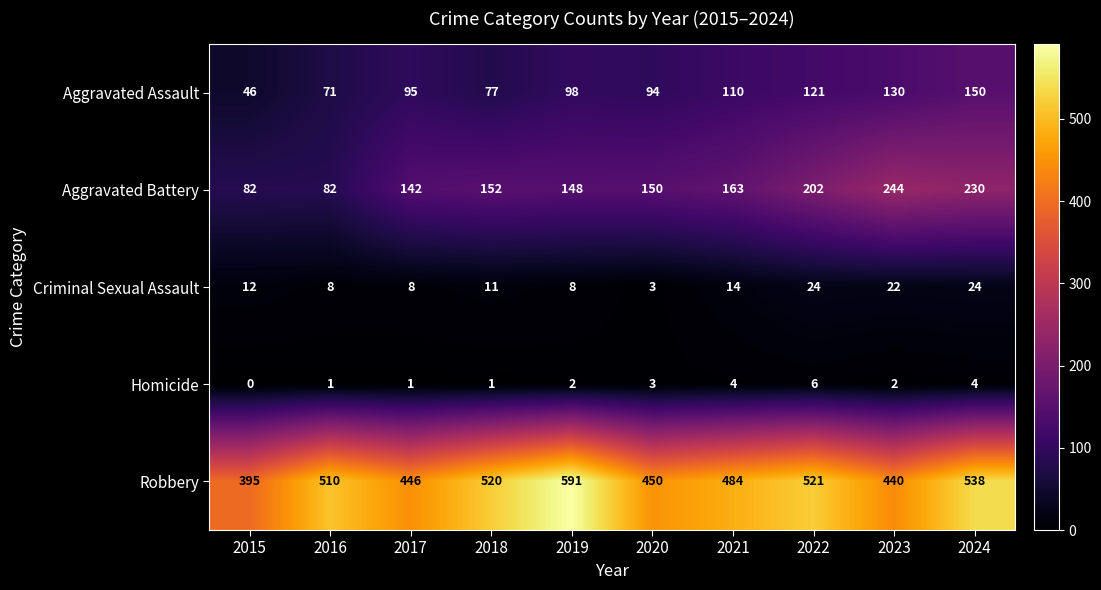

At how many categories does at least one series exceed 396?

9